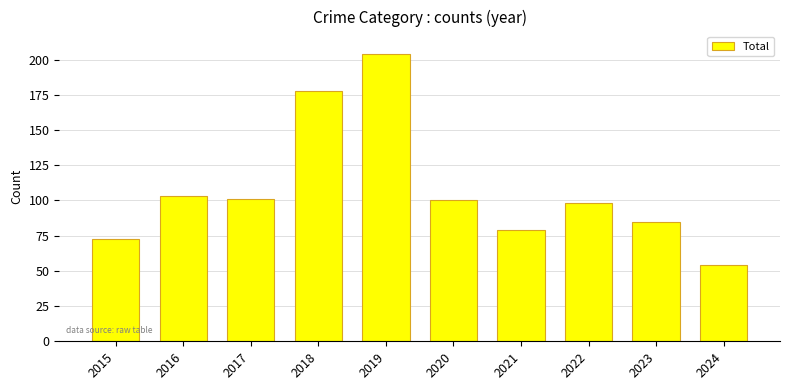

What value does the data have at 2018, to the nearest 50?

200